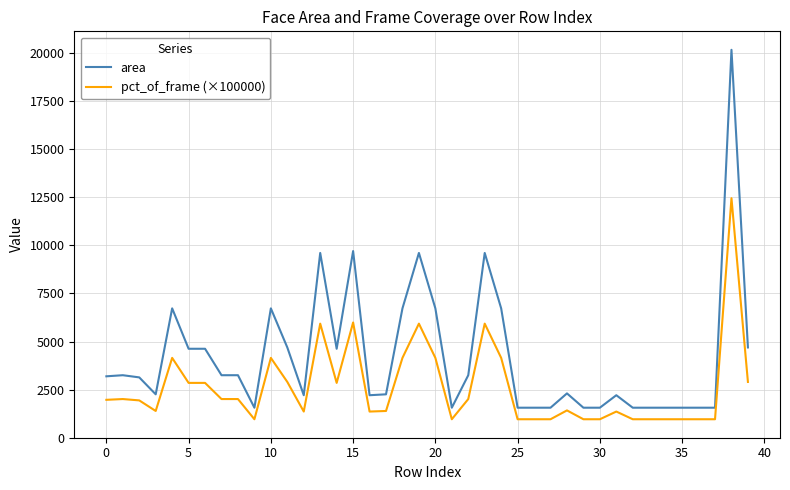

What is the difference between the second highest and minimum values in the area series?

8142.0